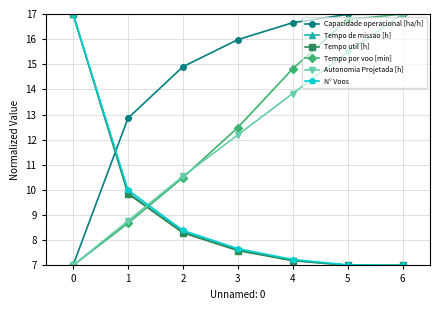

How many values in the Autonomia Projetada [h] series exceed 12?

4